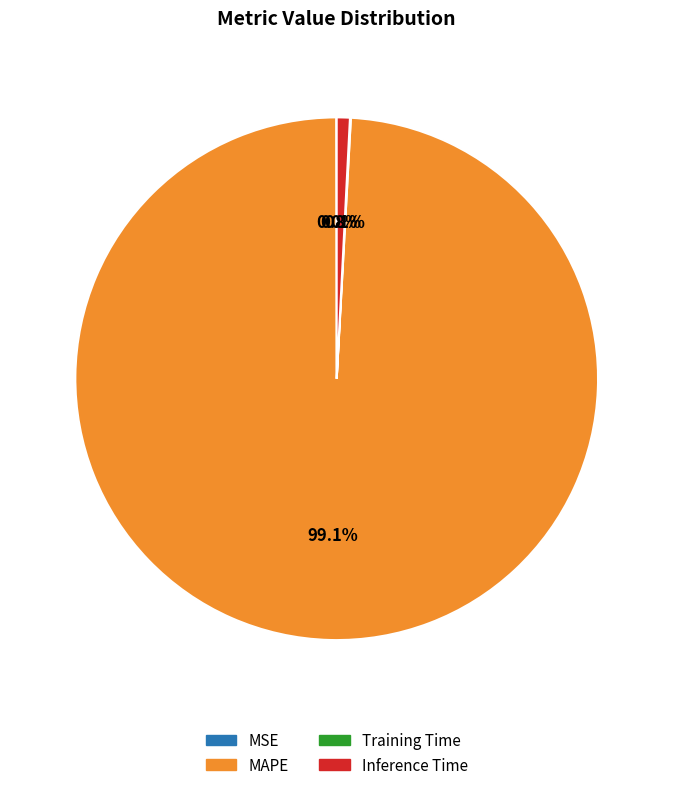

What percentage is NOT represented by MAPE?

0.9%